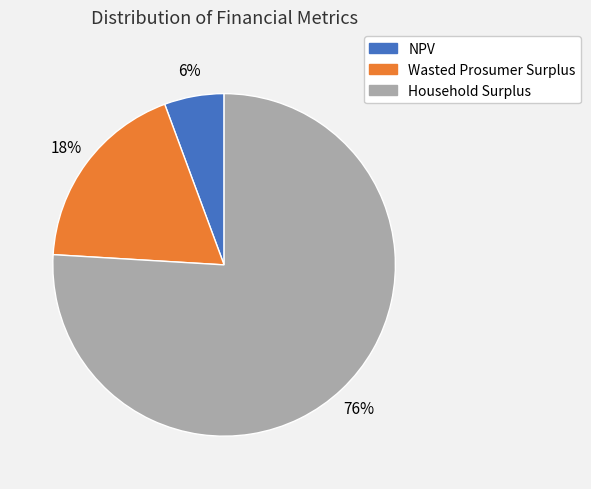

Combined, do Wasted Prosumer Surplus and NPV account for over 50%?

No